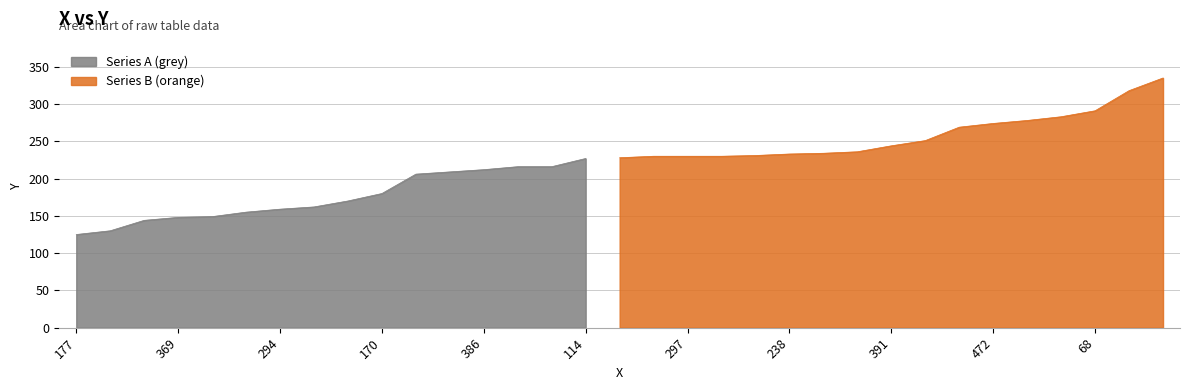

What is the value of the 8th point from the left?

162